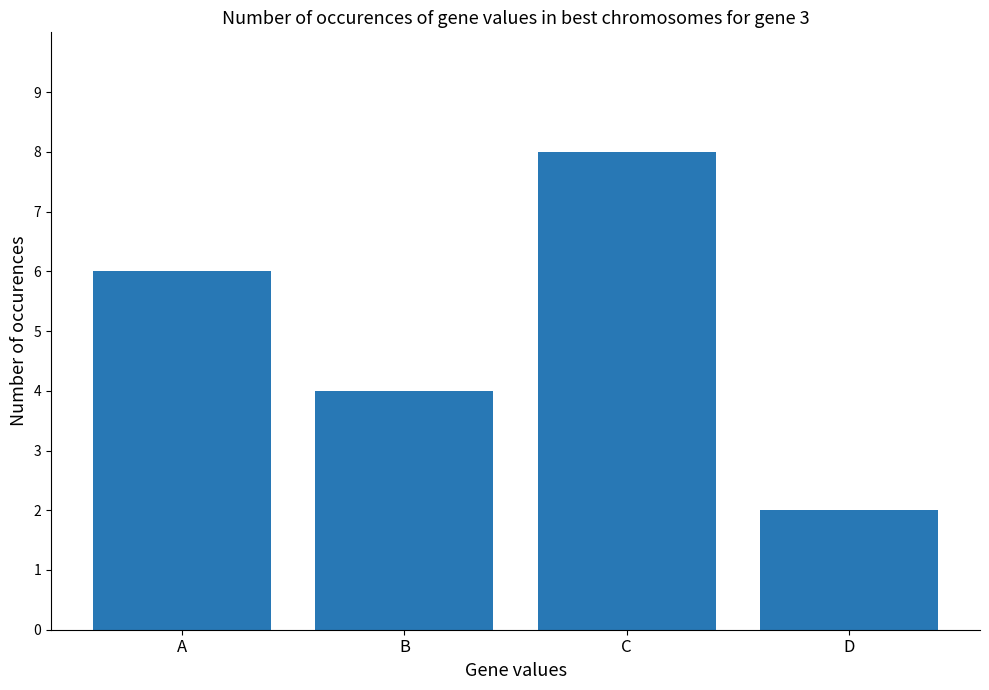

Reading left to right, transcribe all the data shown in this chart.

A=6	B=4	C=8	D=2